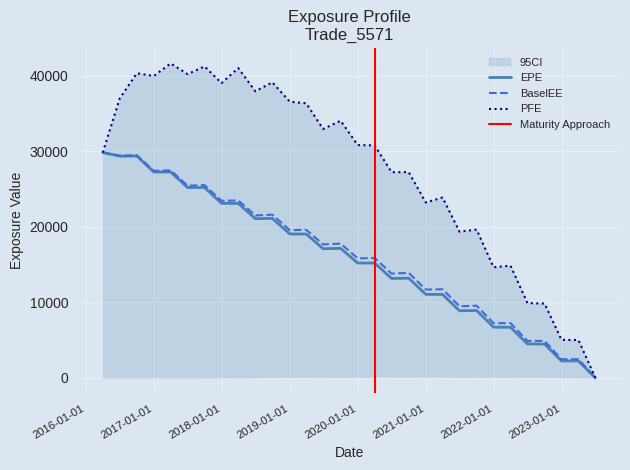

How many values in the EPE series are below 17095?

15